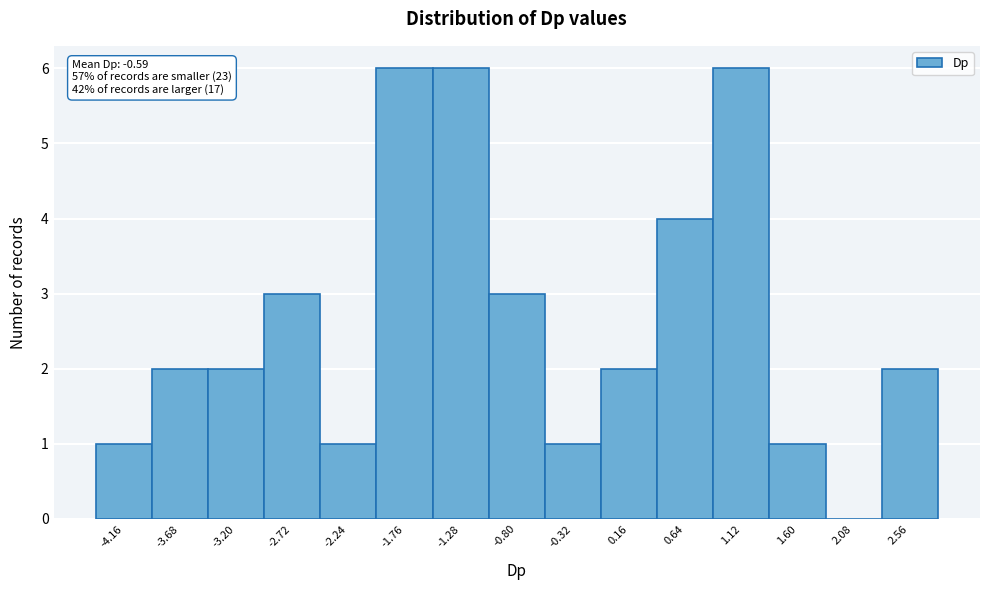

Reading right to left, extract all data points from this chart.

2.56=2	2.08=0	1.60=1	1.12=6	0.64=4	0.16=2	-0.32=1	-0.80=3	-1.28=6	-1.76=6	-2.24=1	-2.72=3	-3.20=2	-3.68=2	-4.16=1